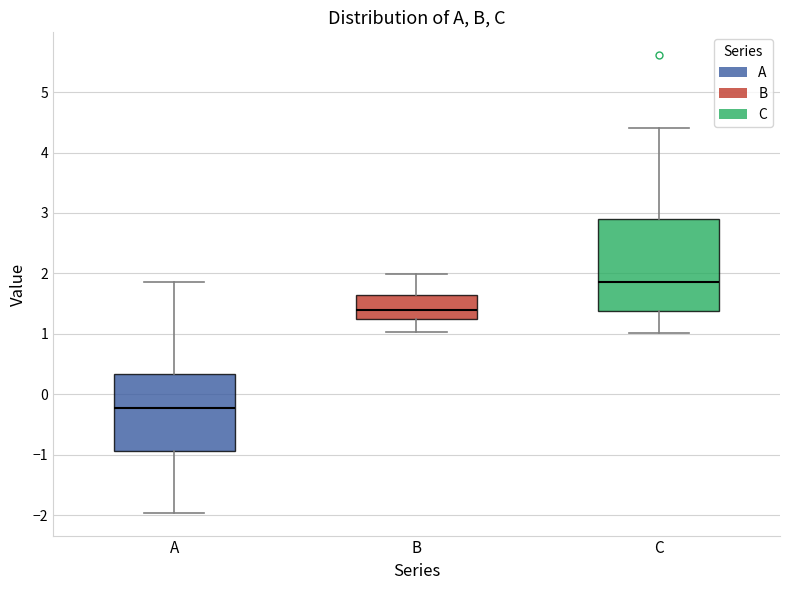

Reading left to right, transcribe this box plot: for each box, give where its median line is, the range the box spans, and where its two whiskers end, as read against the y-axis. The values are not printed on the chart, so give them approximately, as read against the axis.

A: median -0.2, box -0.9 to 0.3, whiskers -2.0 to 1.9
B: median 1.4, box 1.2 to 1.6, whiskers 1.0 to 2.0
C: median 1.9, box 1.4 to 2.9, whiskers 1.0 to 4.4